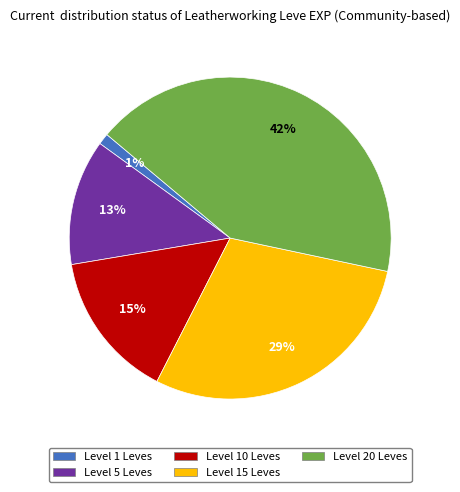

To the nearest percent, what is the difference between the largest and smallest slice percentages?

41%